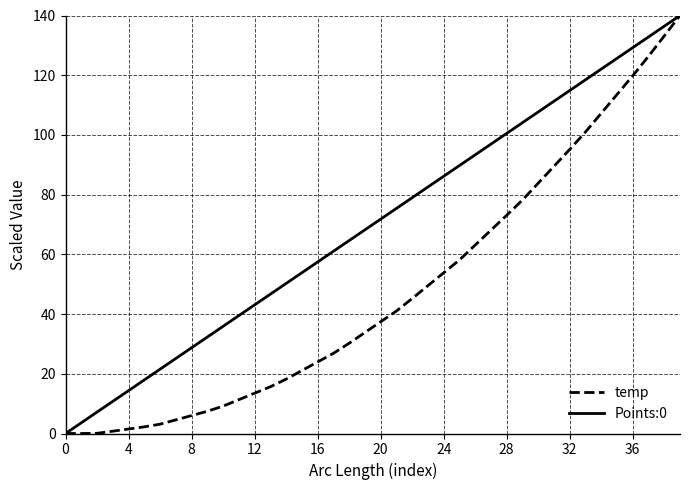

Which series has the largest total across all categories?

Points:0